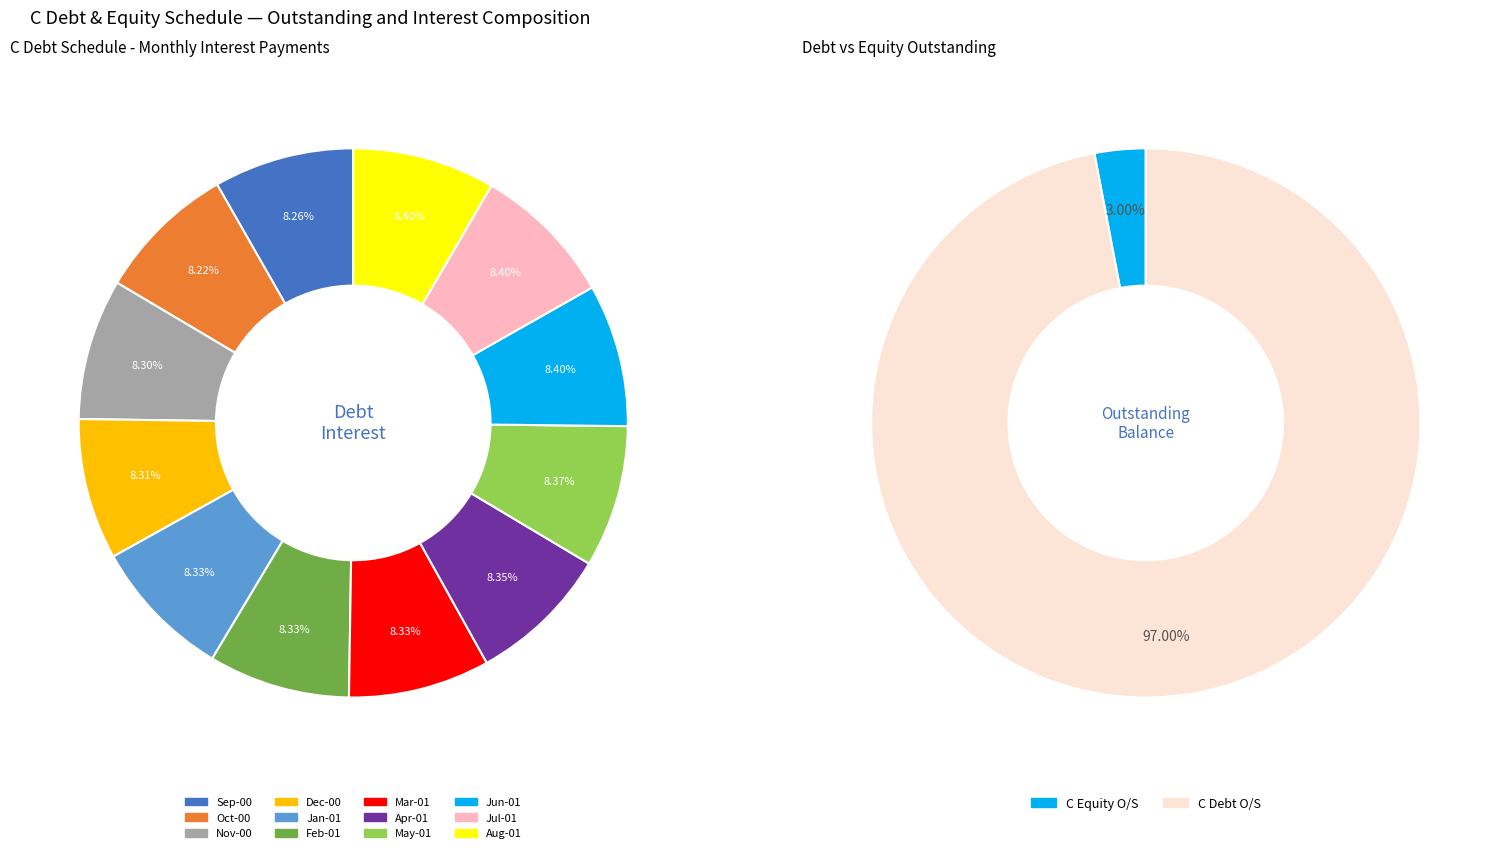

How many slices are in this pie chart?

2